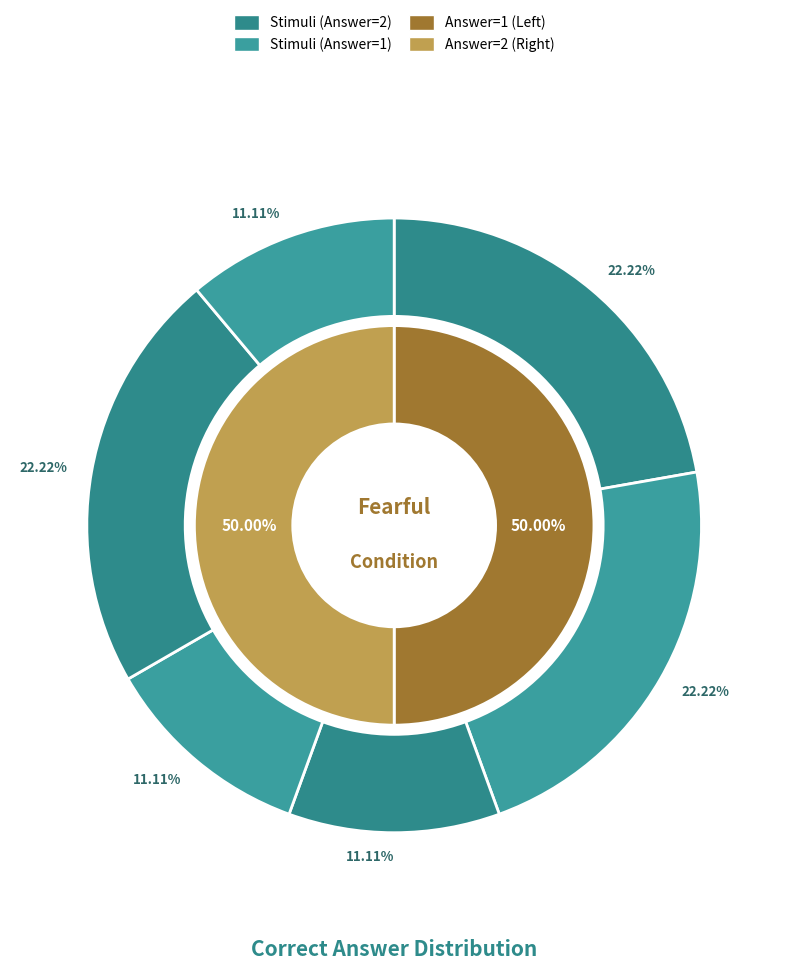

To the nearest percent, what percentage of the pie is F33AF.png?

22%